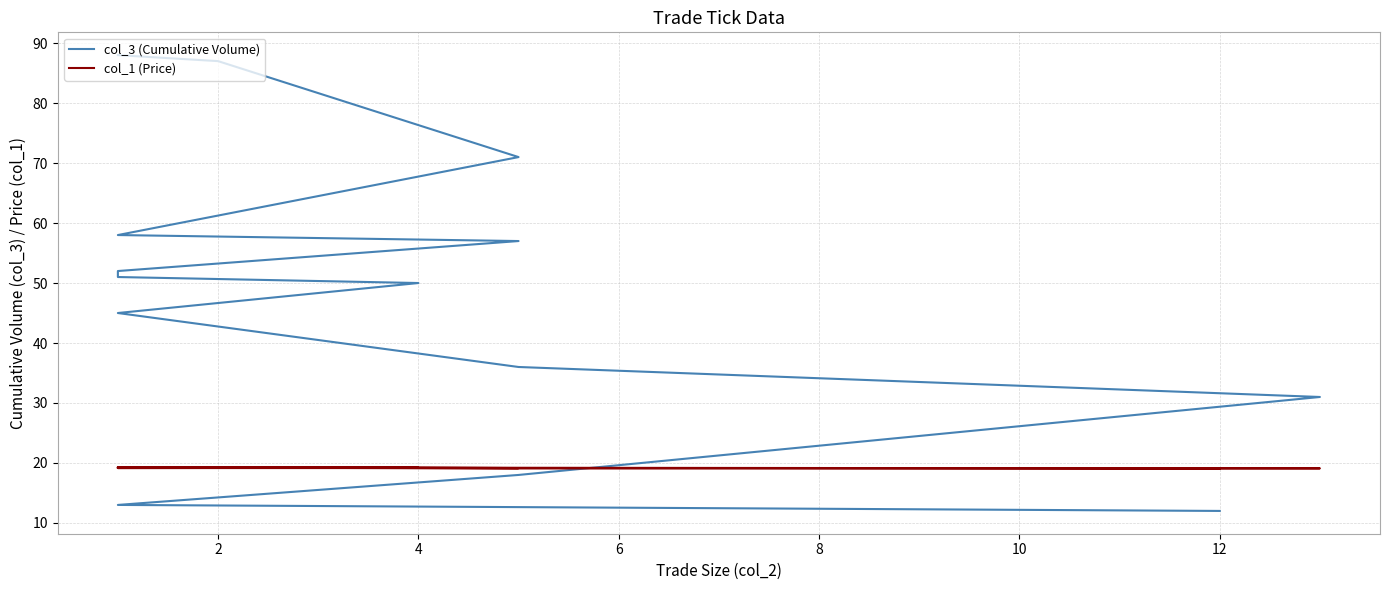

At how many categories does at least one series exceed 19?

40